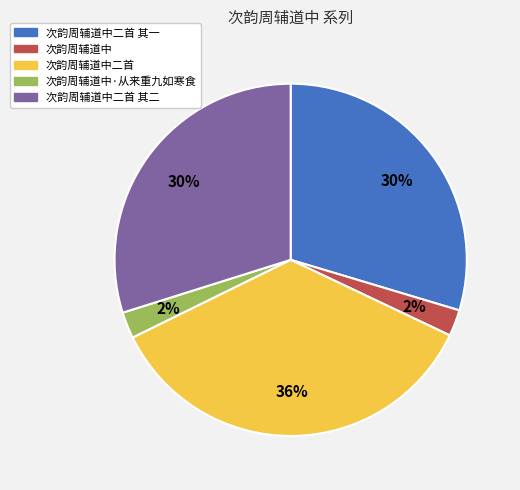

Is there any slice that represents more than half of the pie?

No